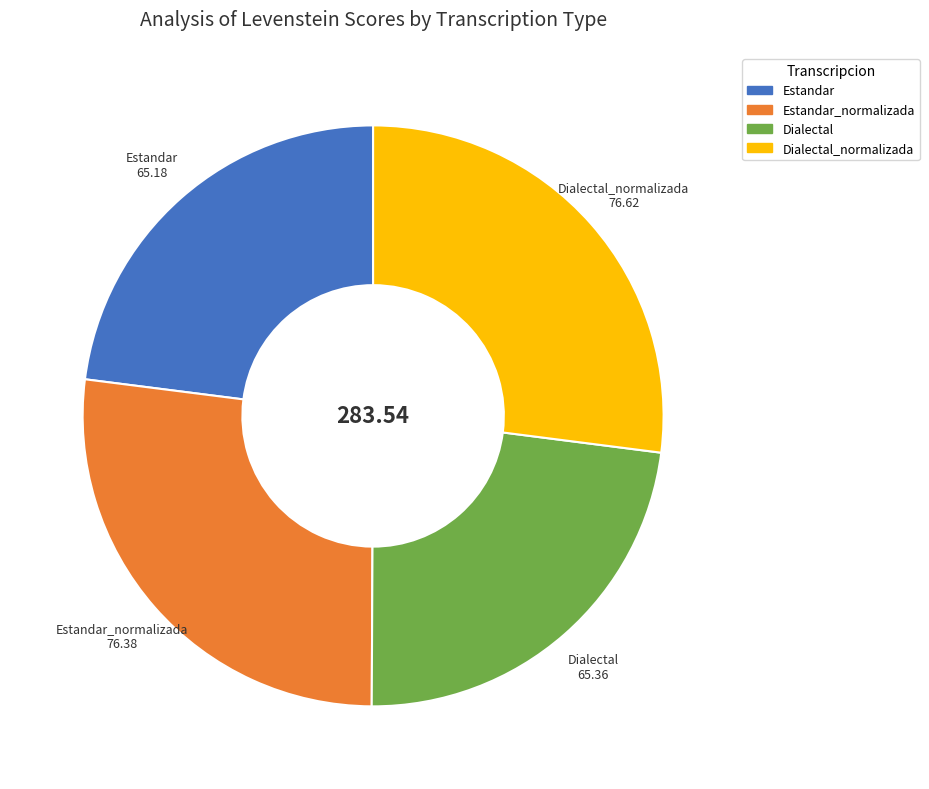

What is the ratio of the value at Estandar to the value at Dialectal_normalizada?

0.9